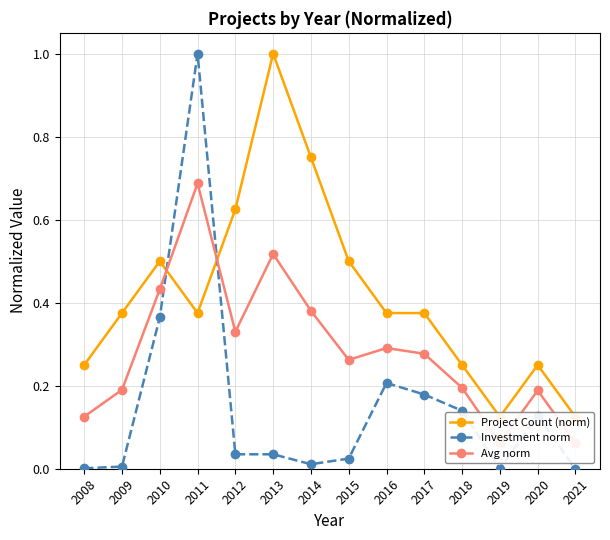

What is the value of the Avg norm point at the 10th from the left?

0.3